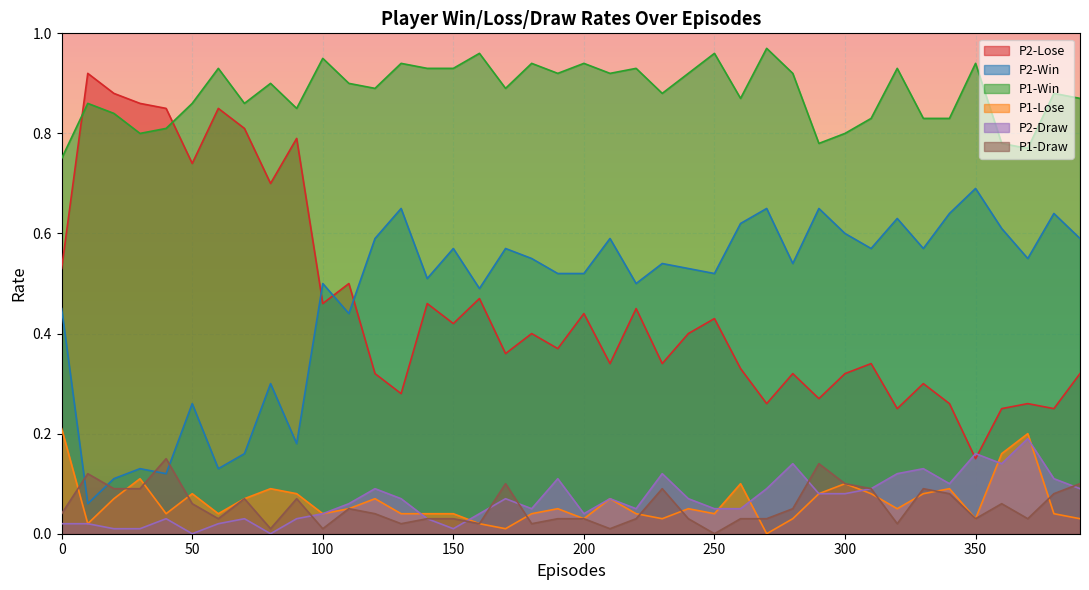

True or false: P2-Win and P2-Draw cross at least once.

False